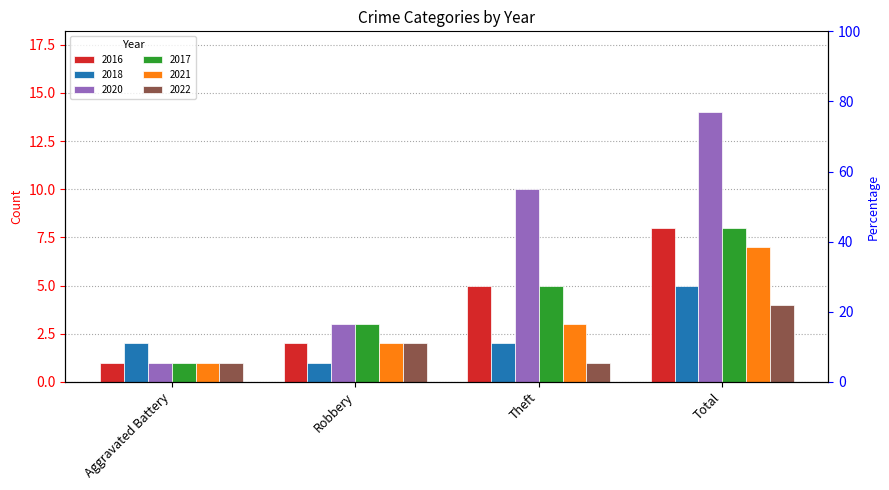

Count the number of categories in the chart.

4